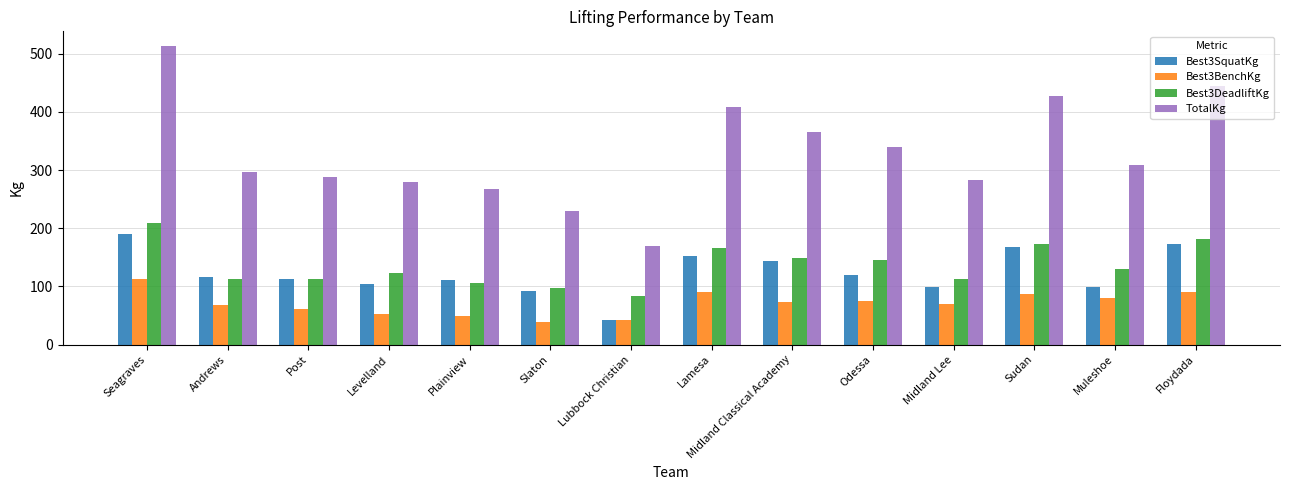

At which label does Best3DeadliftKg first exceed 129?

Seagraves